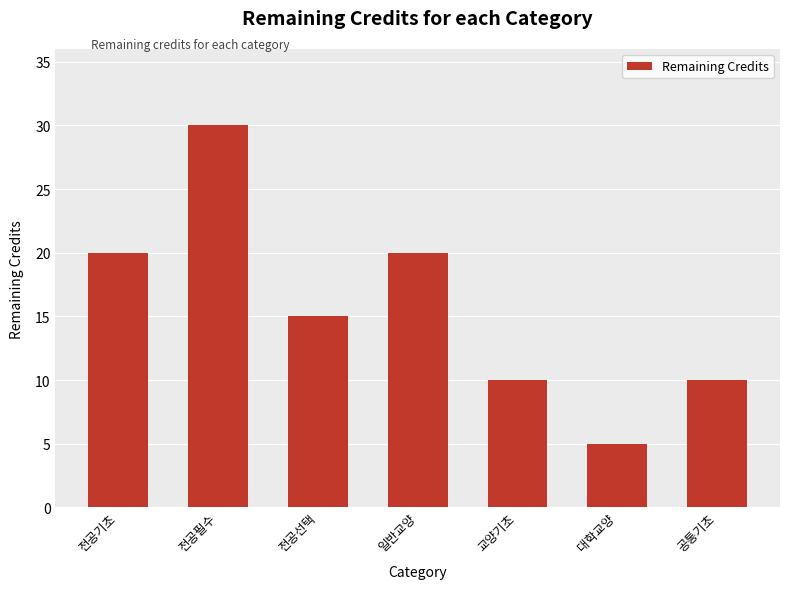

The chart shows a value of 10 at 교양기초. True or false?

True